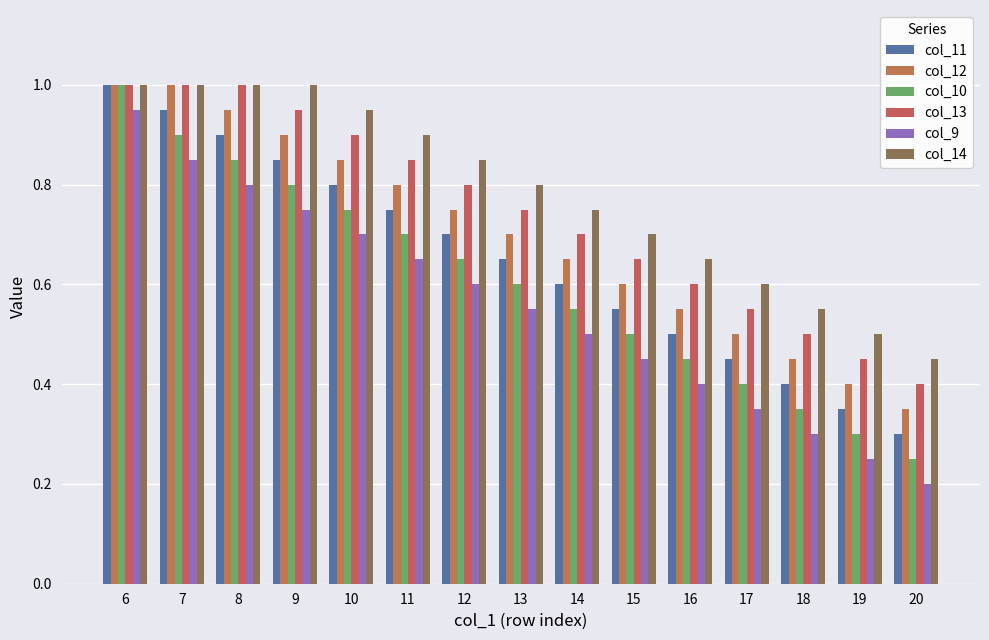

Count the col_10 values in the range 0 to 1.

15